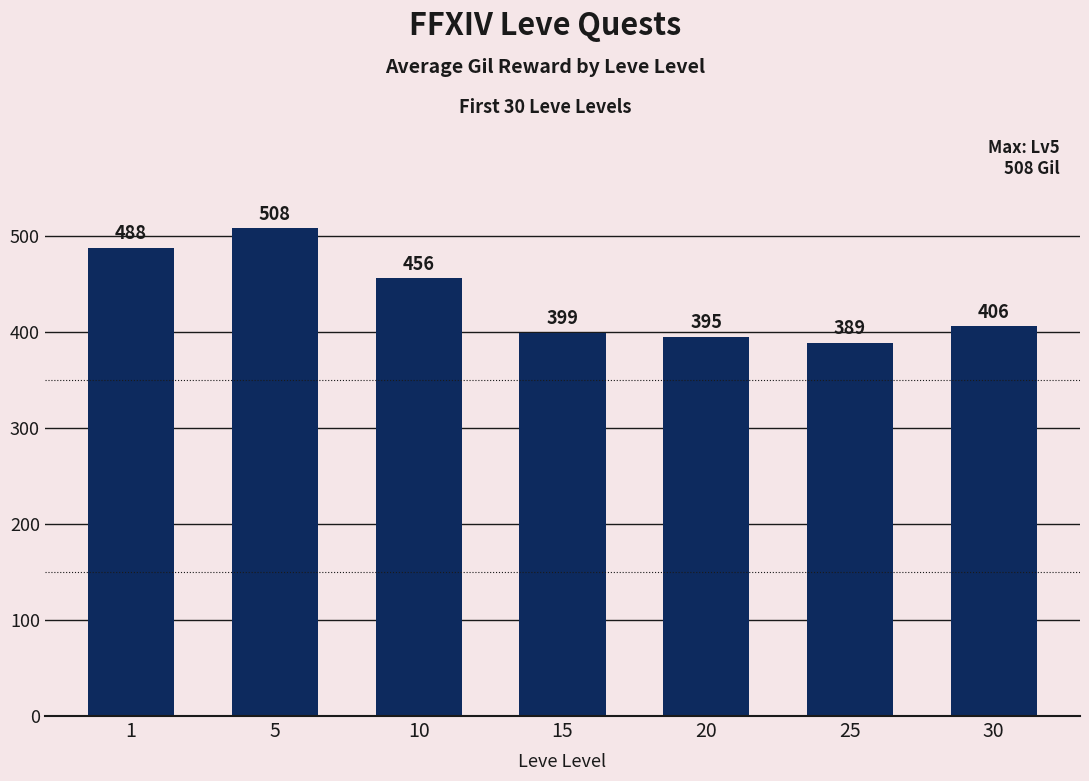

Reading left to right, list all the values displayed in this chart.

1=488	5=508	10=456	15=399	20=395	25=389	30=406